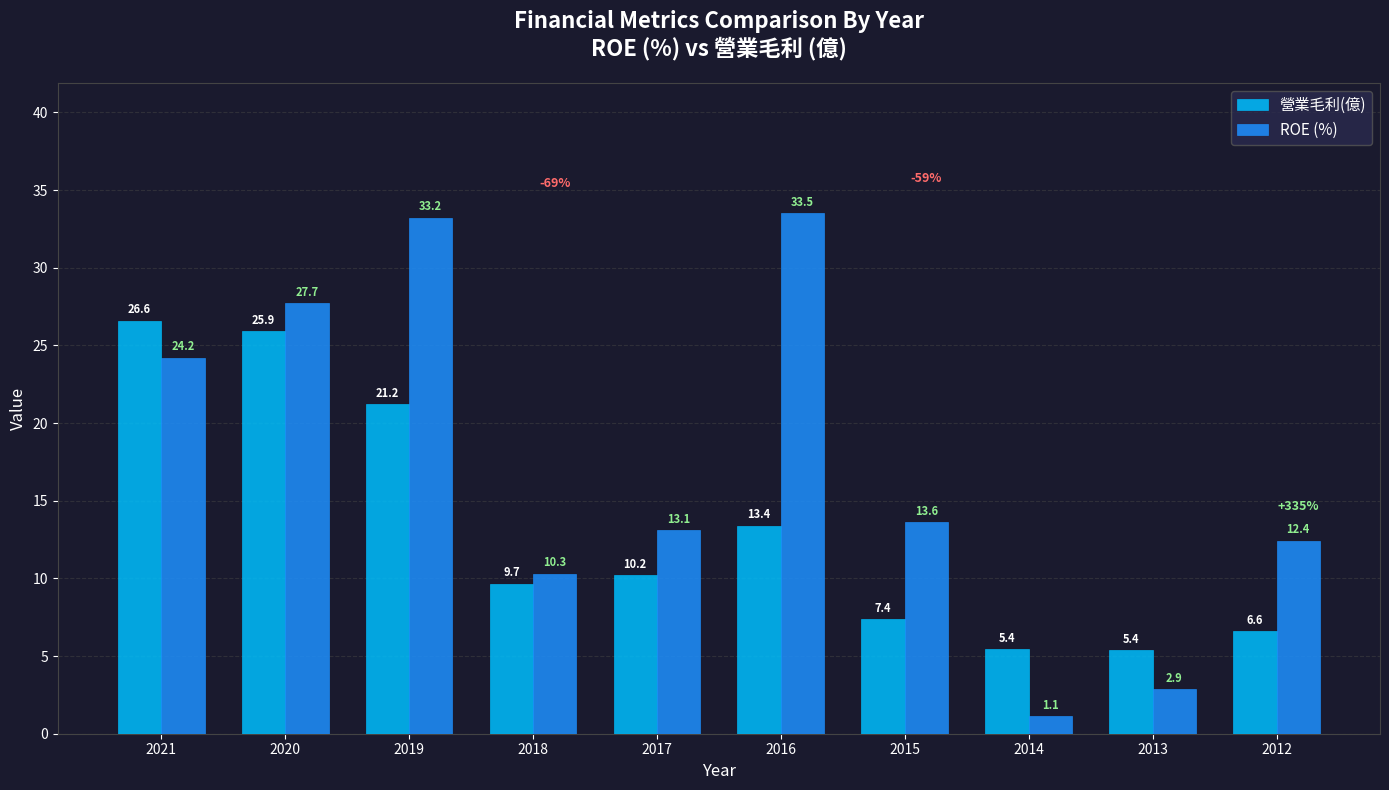

What is the spread (max minus min) of values at 2020?

1.8